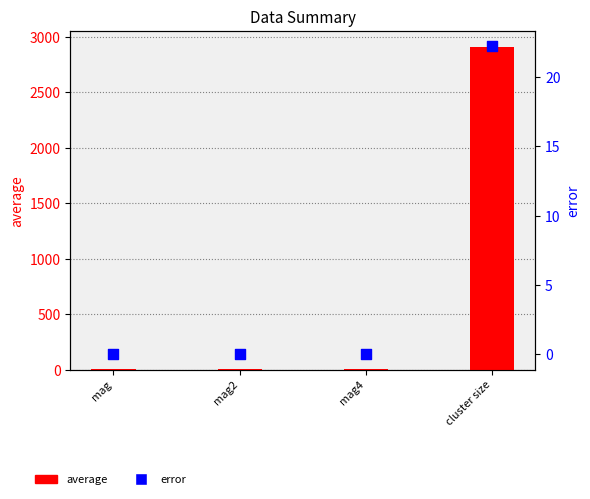

Which series contains the lowest Y value?

error